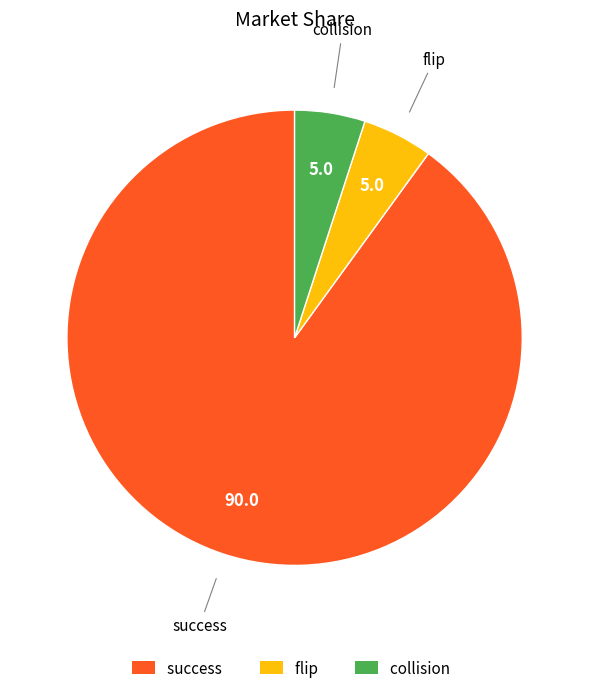

Do success and flip together represent more than half of the pie?

Yes